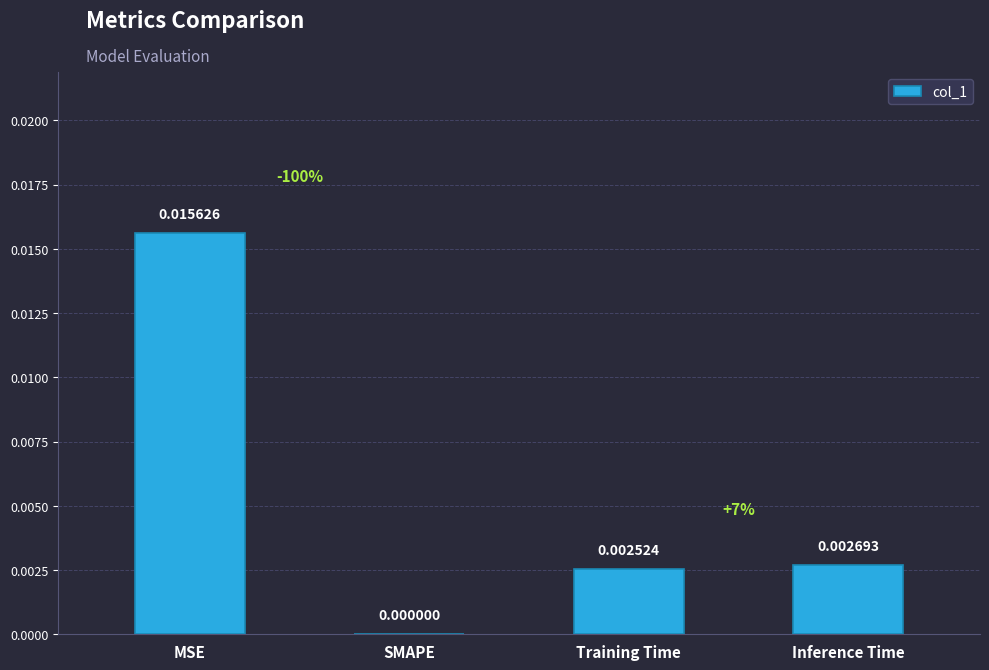

Which label corresponds to the largest value in the chart?

MSE